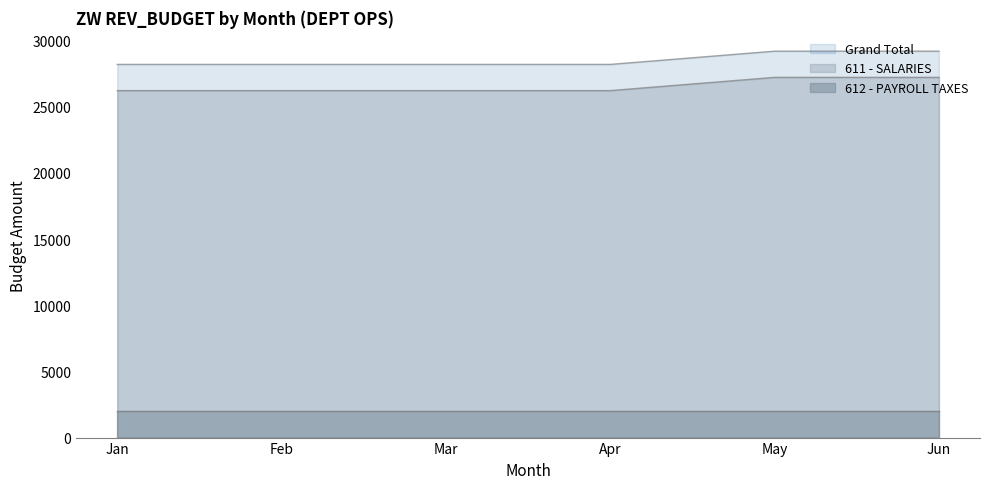

What is the difference between the maximum and minimum values in the Grand Total series?

1000